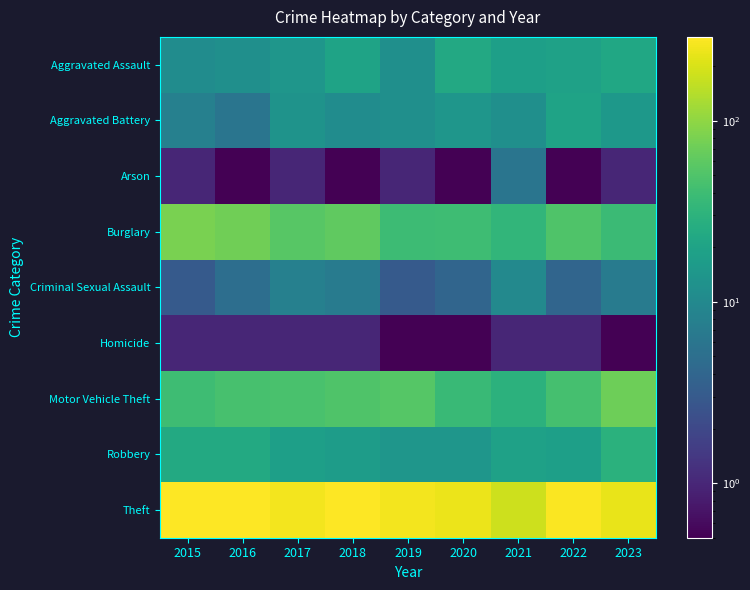

Which series has the largest range (max minus min)?

Theft